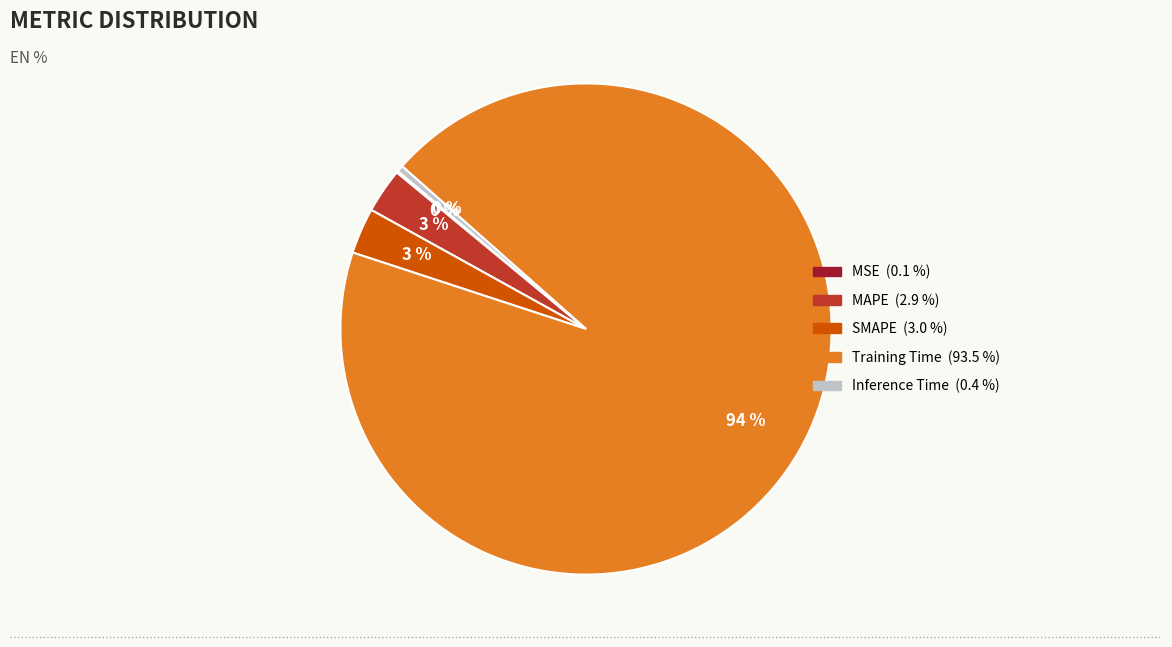

Is it true that MAPE is 3% of the pie?

True